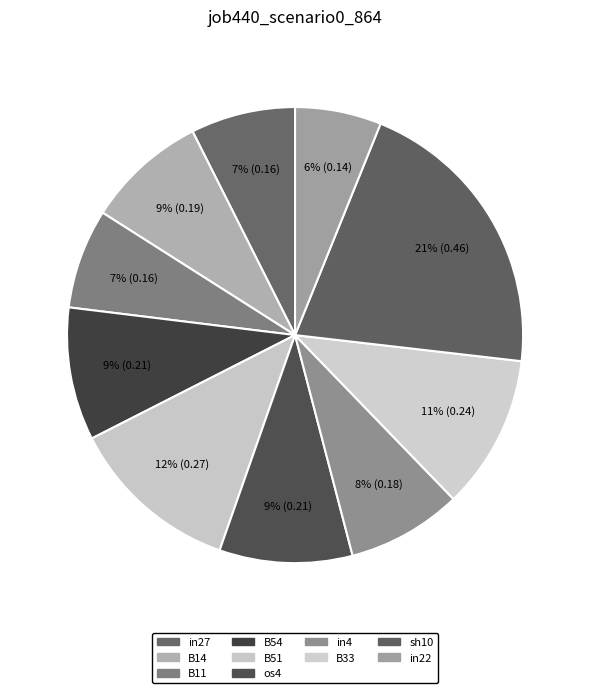

Does any single category account for the majority?

No